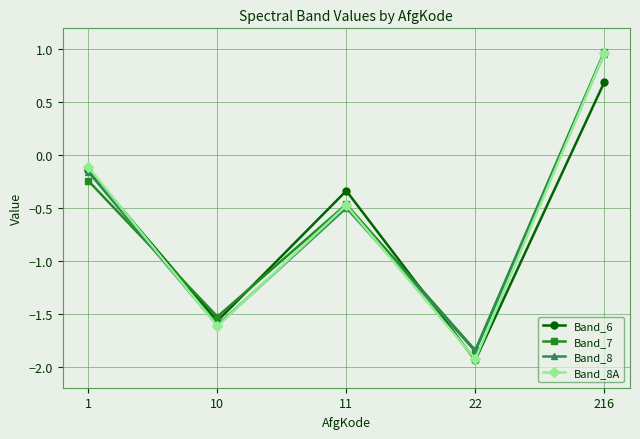

What is the average value of the Band_8A series?

-0.6